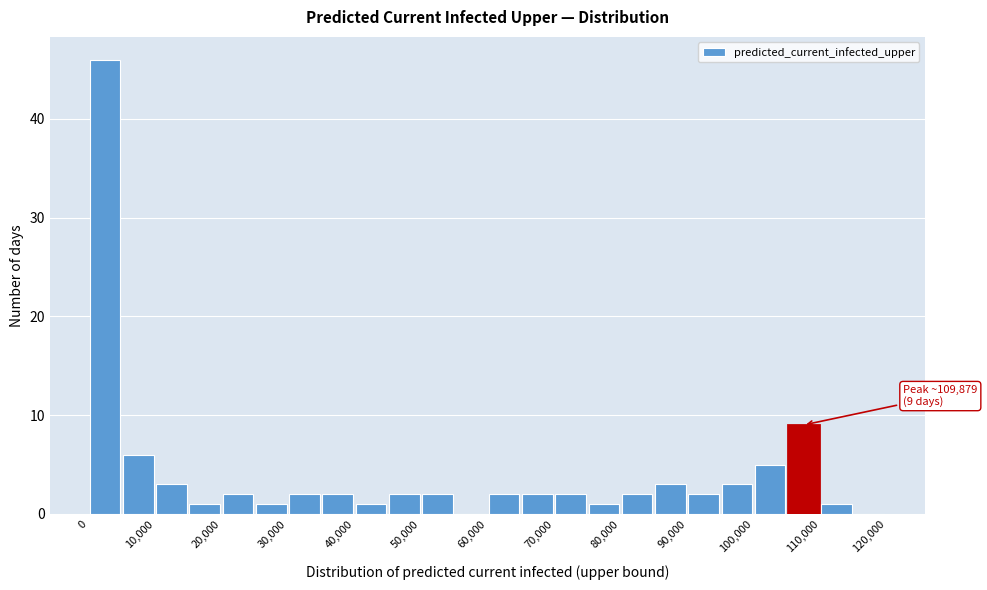

Over which range of the x-axis is the bar tallest?

0 to 5000